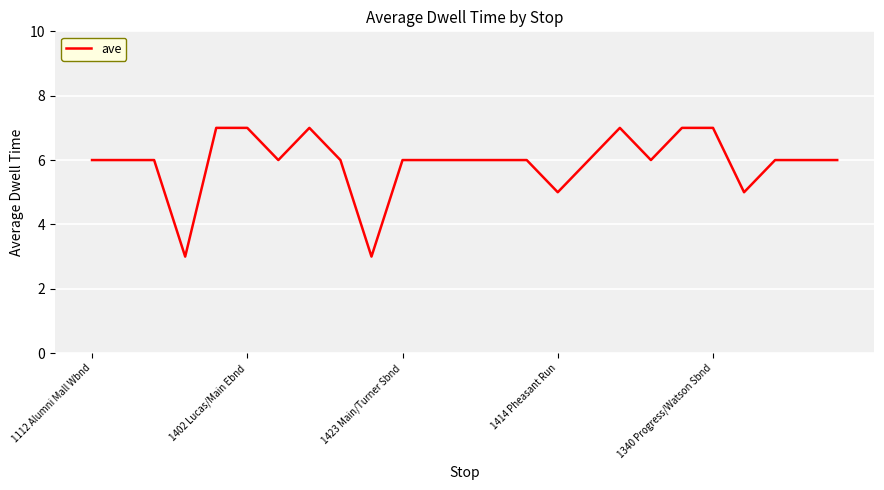

What is the greatest value displayed?

7